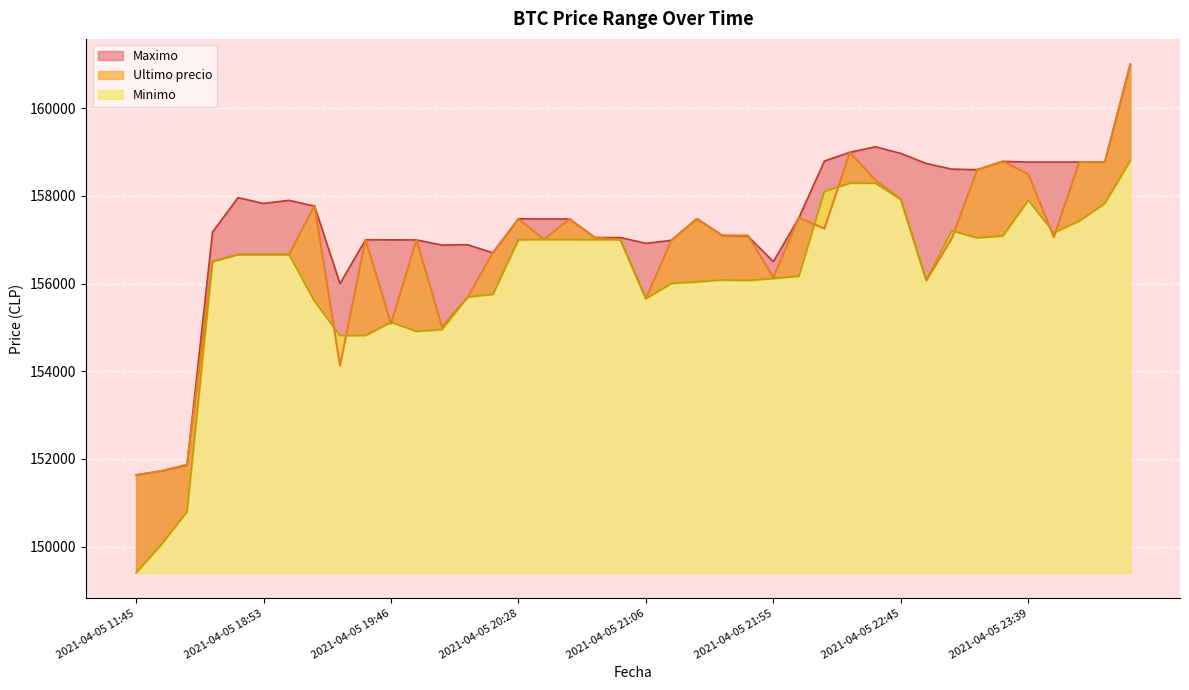

What is the minimum value for Maximo?

151633